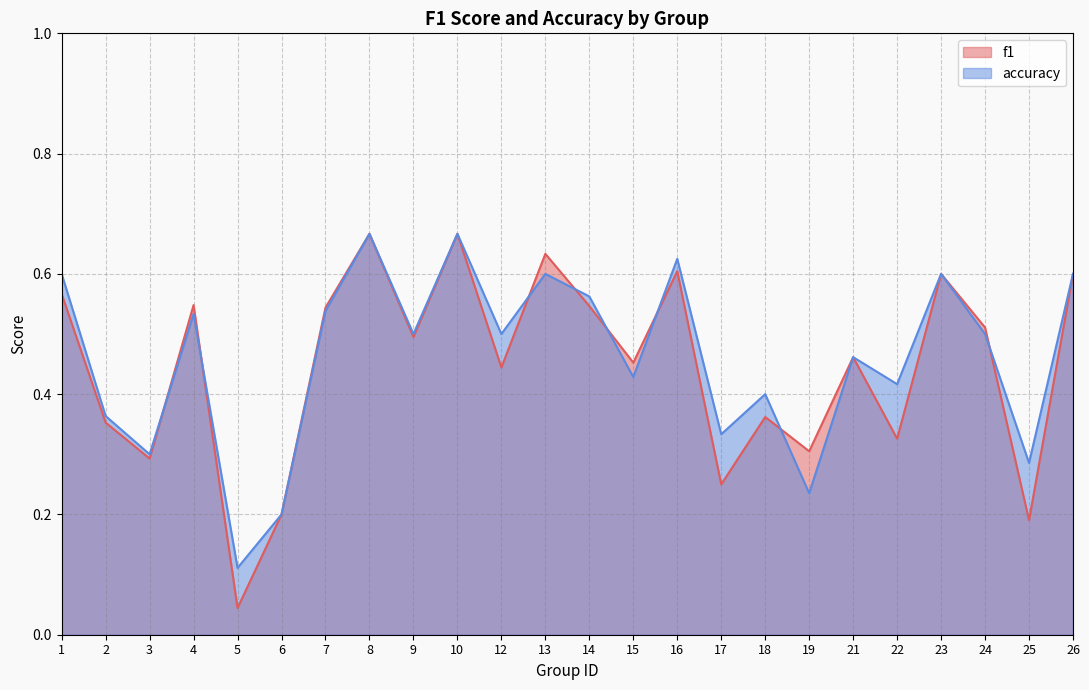

What is the difference between the second highest and second lowest values in the f1 series?

0.5